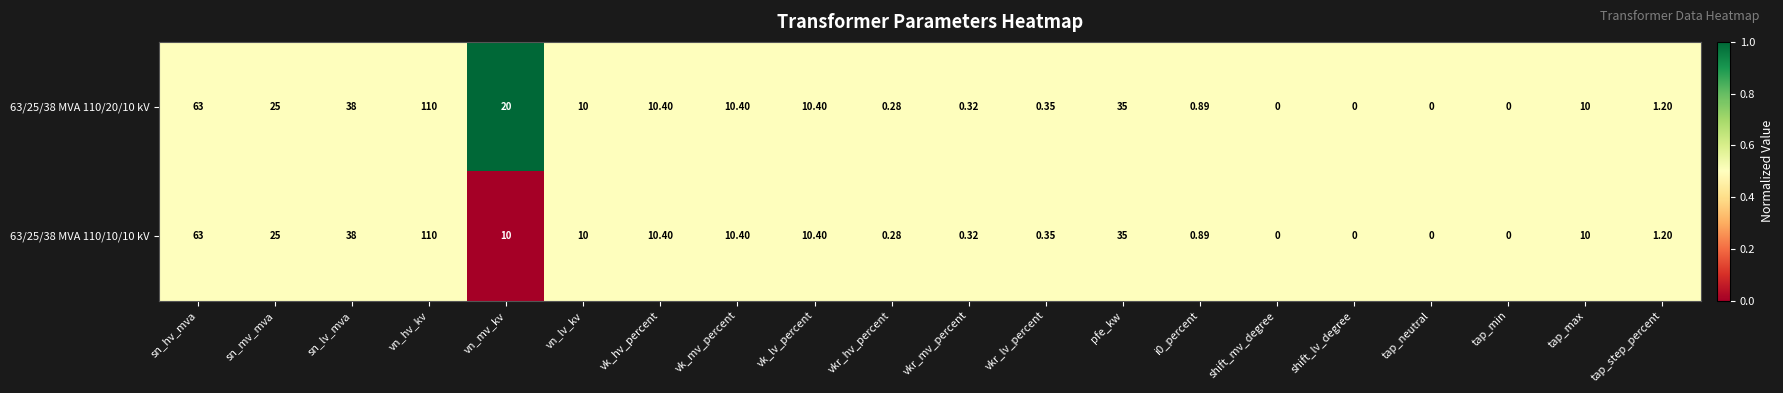

At which category is the sum across all series the highest?

vn_hv_kv